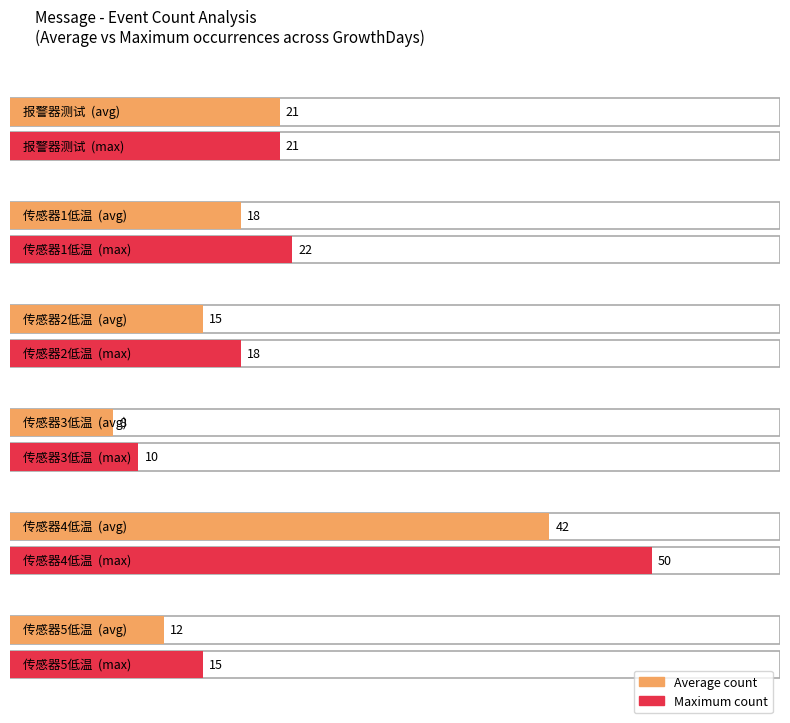

At which category does the chart reach its minimum across all series?

传感器3低温